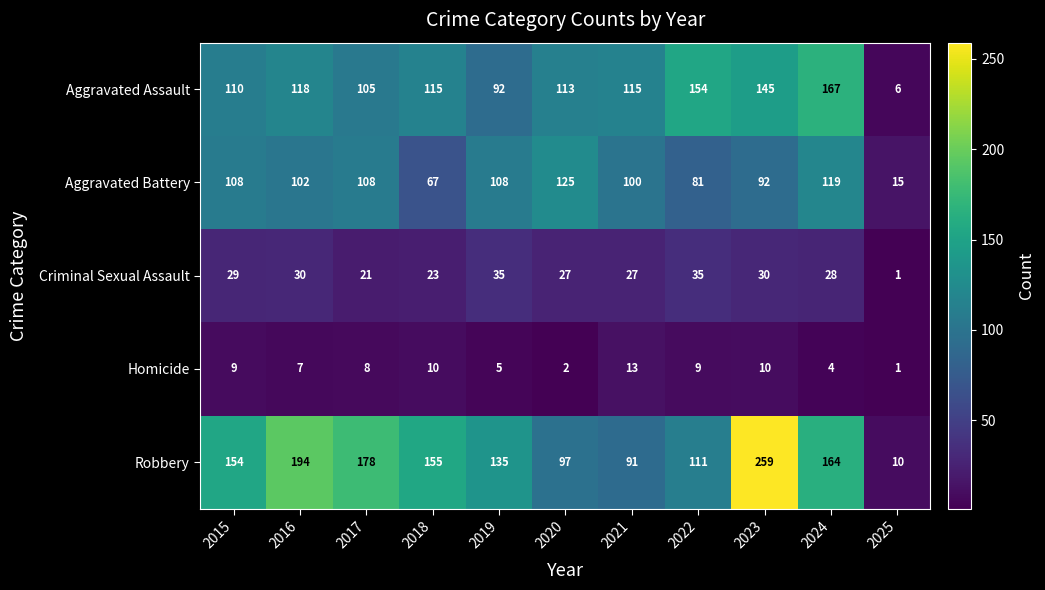

What is the sum of all Aggravated Assault values?

1240